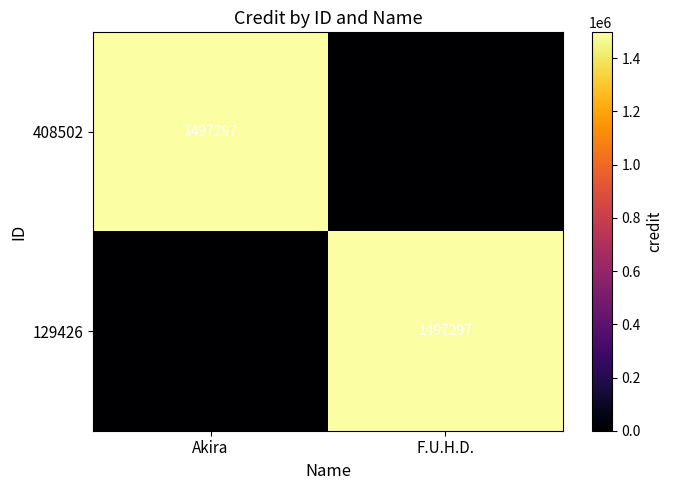

What is the maximum value for 408502?

1497297